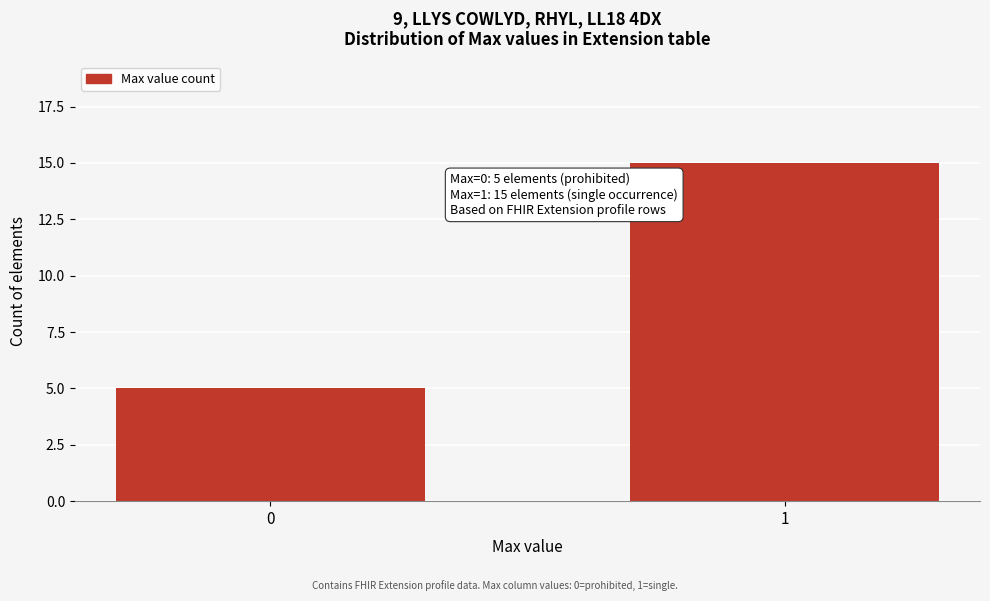

Reading left to right, list all the values displayed in this chart.

5	15